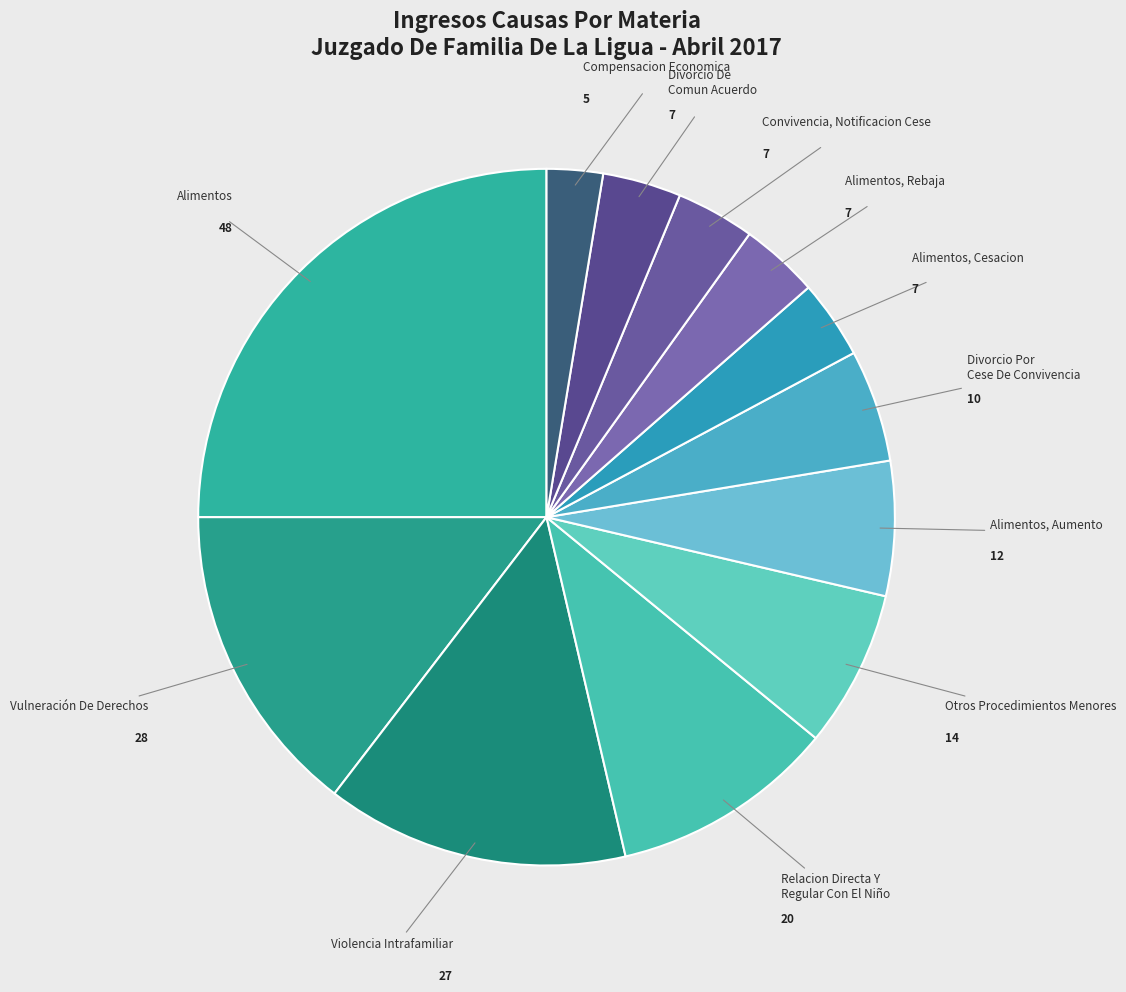

Count the number of slices in the pie.

12